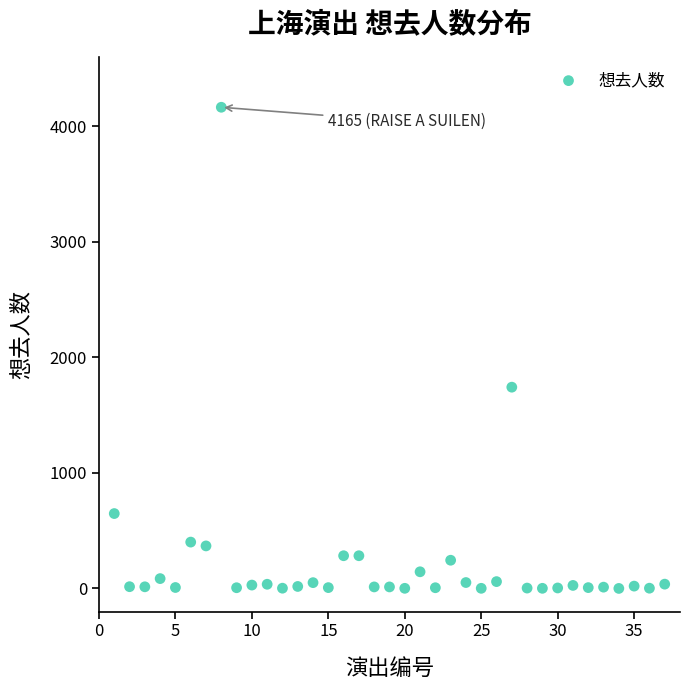

What is the range of Y values (max minus min)?

4165